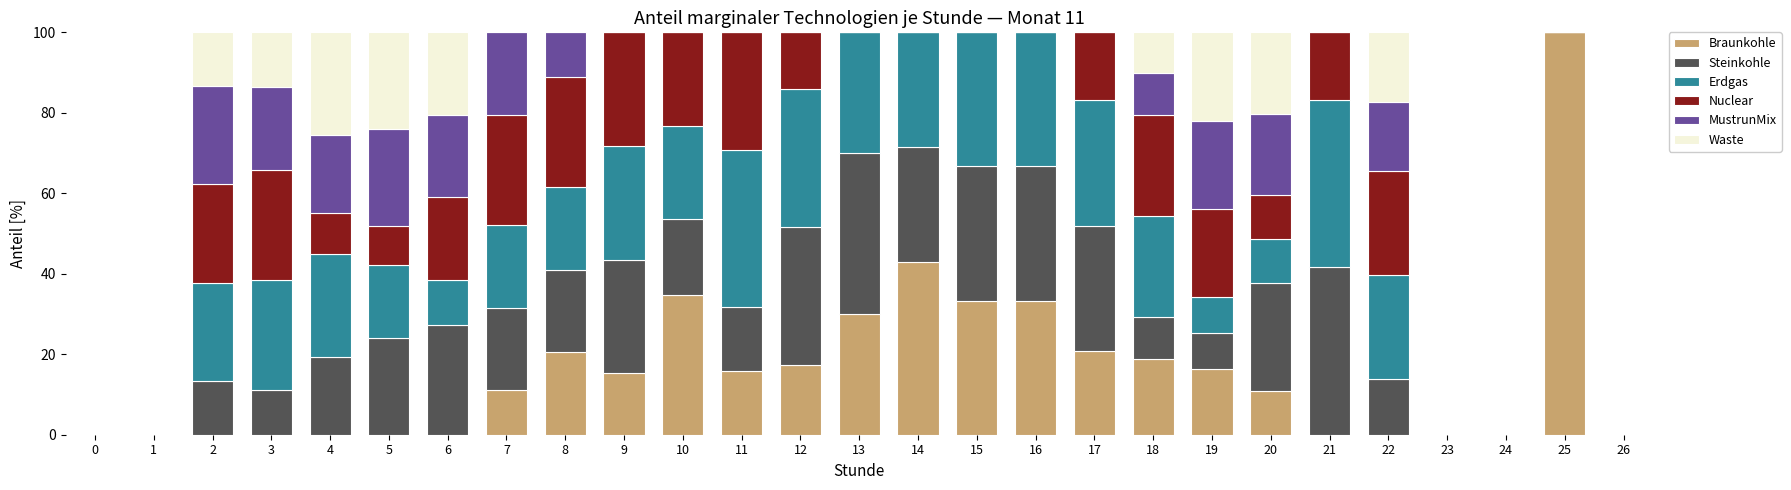

Does the chart contain stacked bars?

Yes